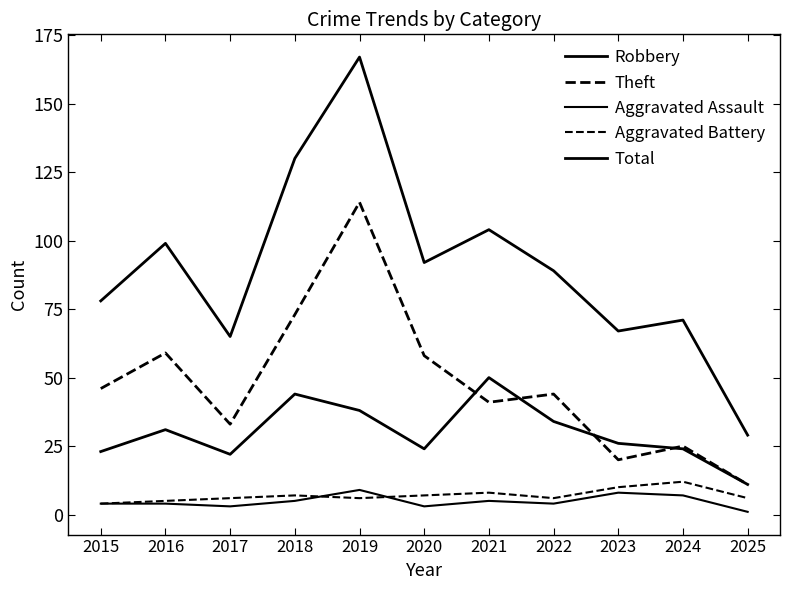

Which label corresponds to the largest value in the chart?

2019